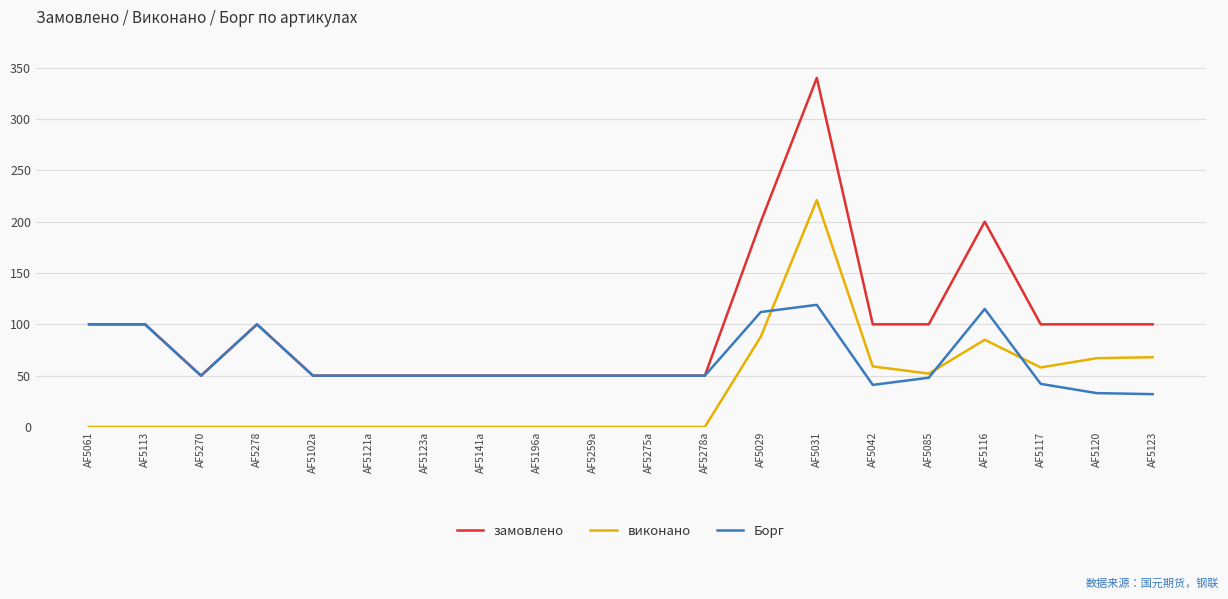

List the series in order of their peak value, lowest first.

Борг, виконано, замовлено